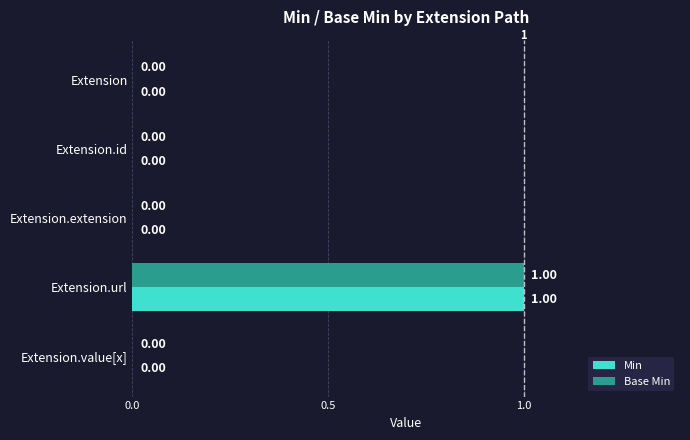

Which category has the highest value across all series?

Extension.url